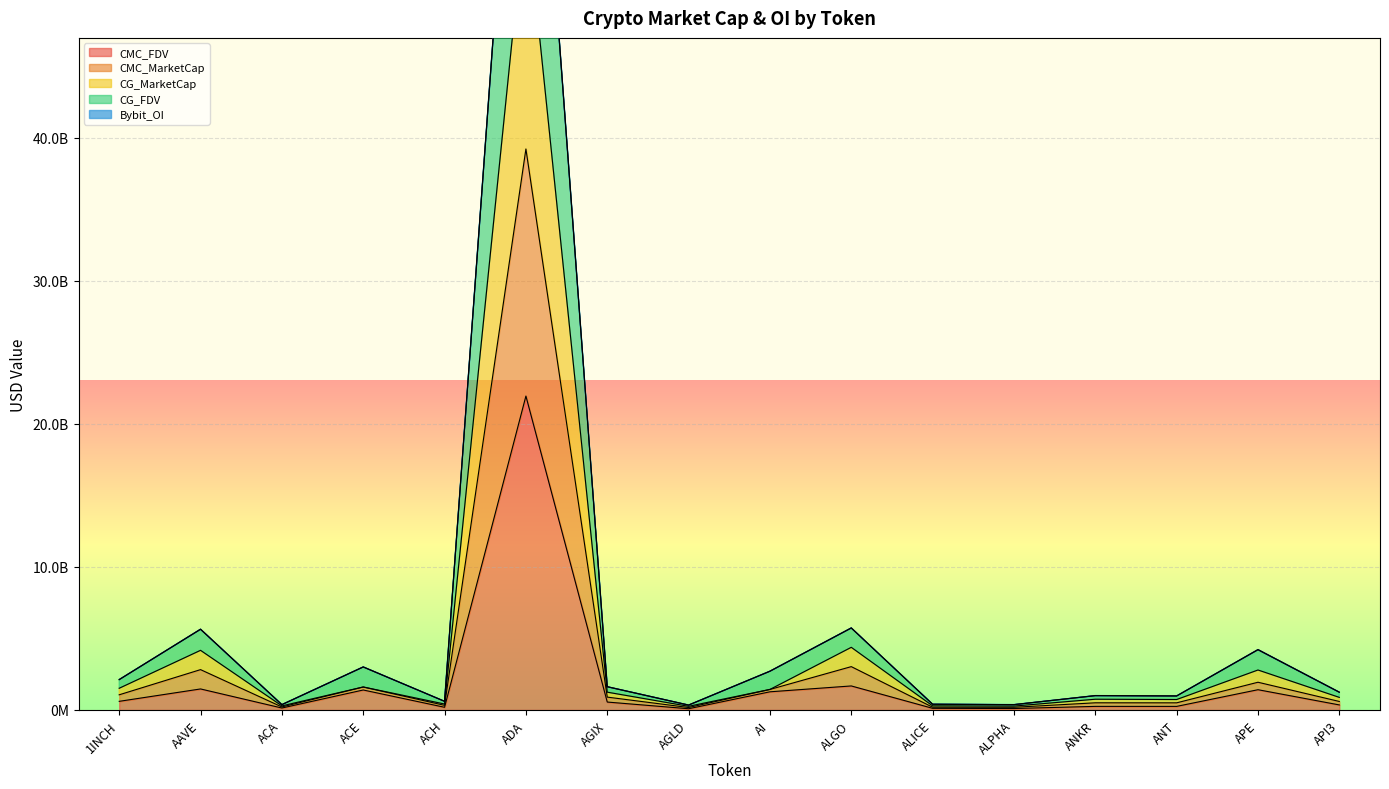

The CMC_MarketCap series shows 611306105.2 at ACH. True or false?

False